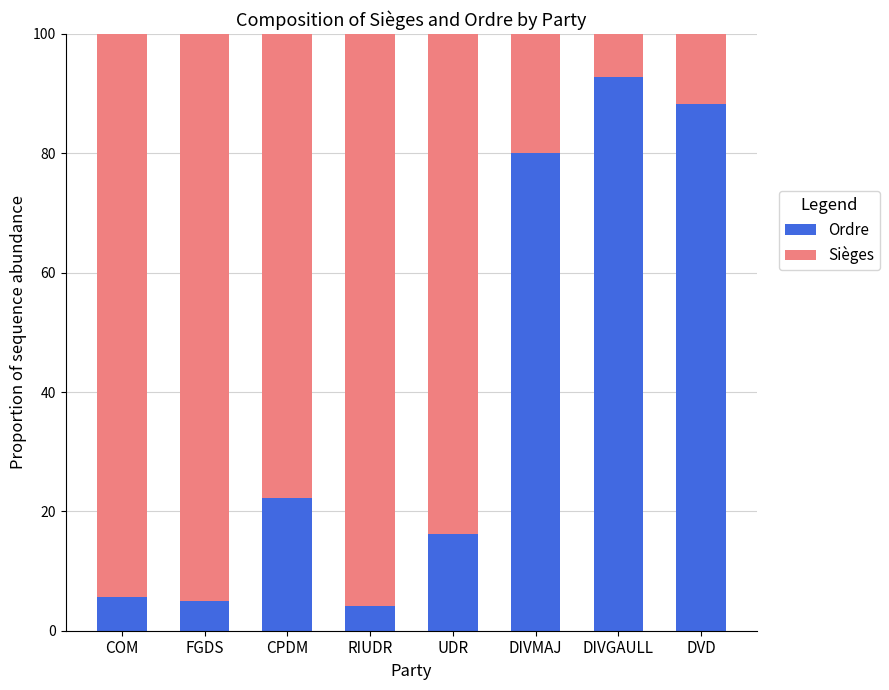

What is the total value across all series at DIVGAULL?

100.0